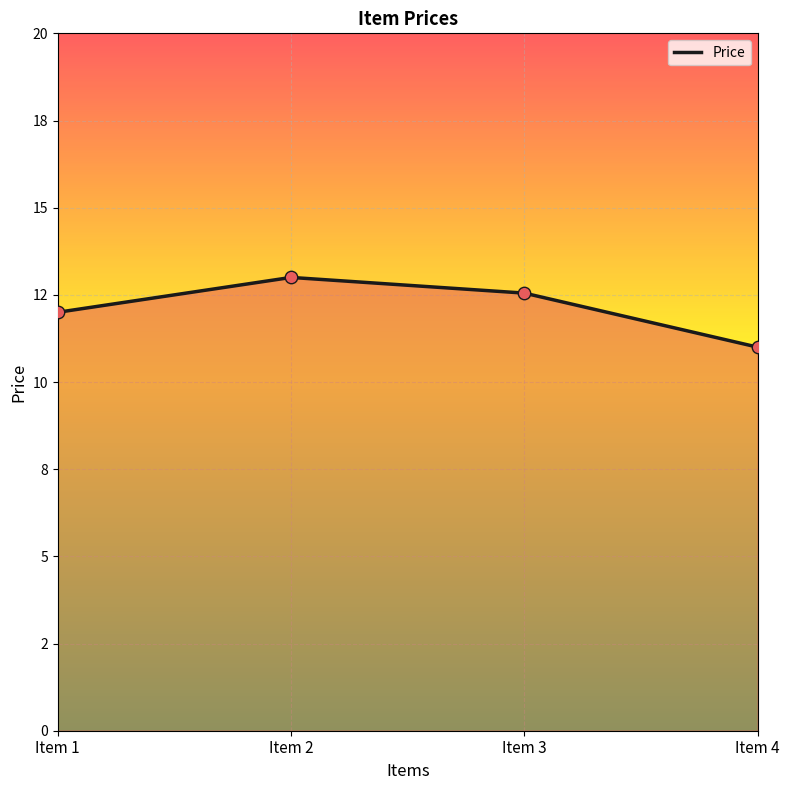

Between Item 1 and Item 4, which is larger?

Item 1